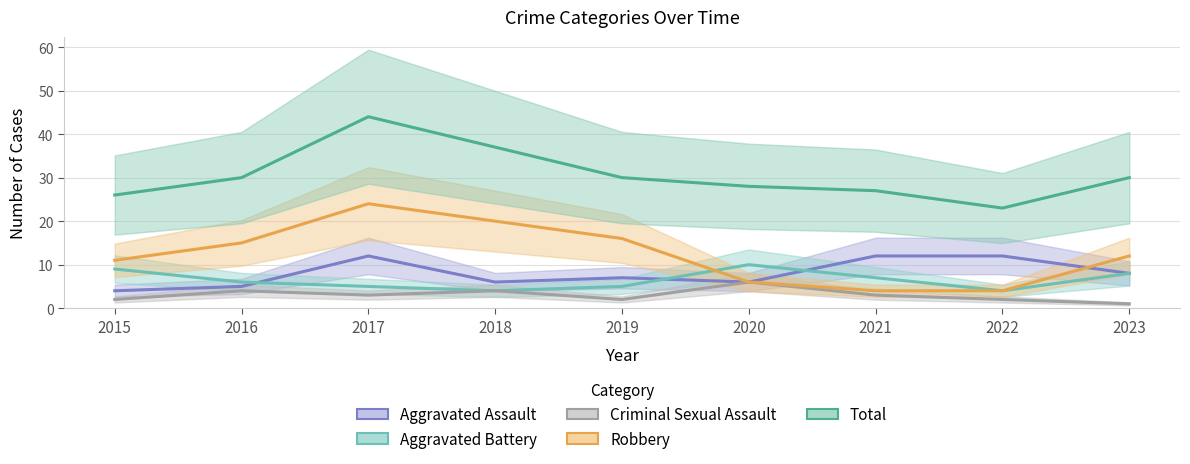

What are all the series names shown in the legend?

Aggravated Assault, Aggravated Battery, Criminal Sexual Assault, Robbery, Total